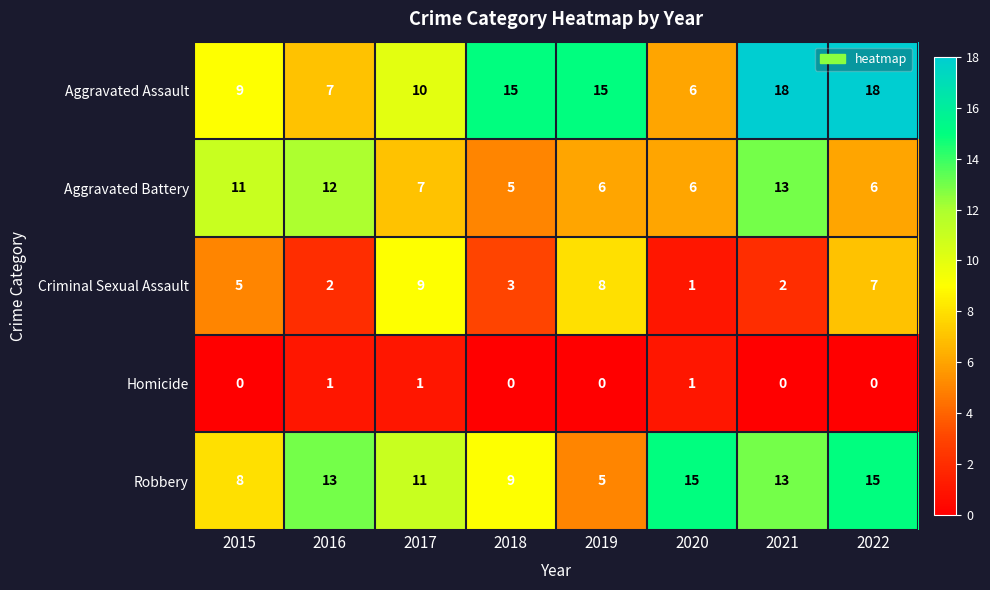

What is the total value across all series at 2021?

46